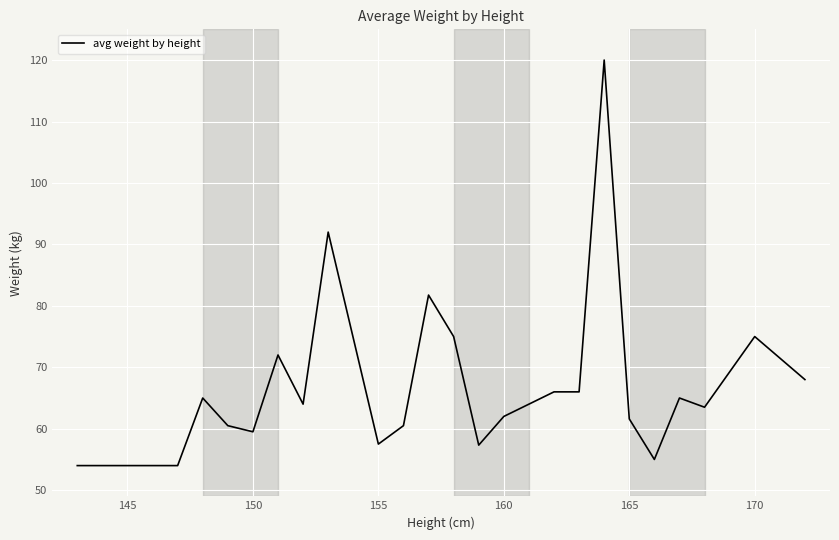

What is the greatest value displayed?

120.0